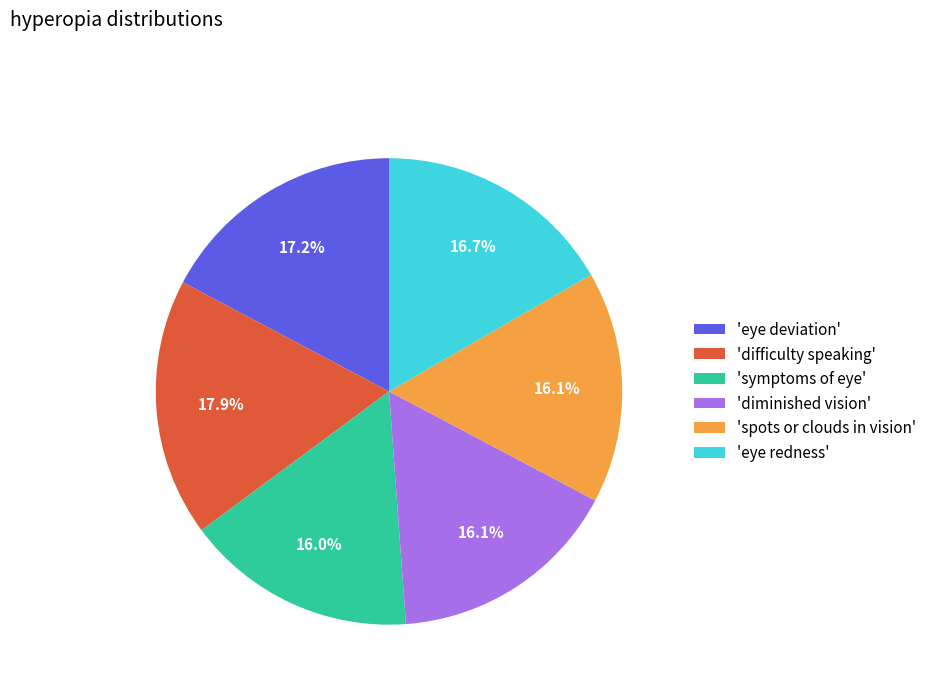

Is there any slice that represents more than half of the pie?

No